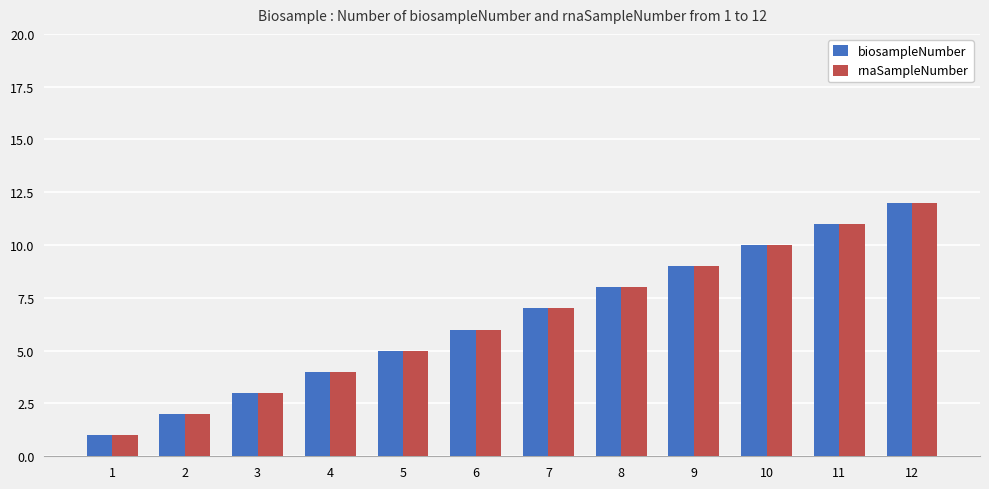

What is the sum of the biosampleNumber values at 6 and 11?

17